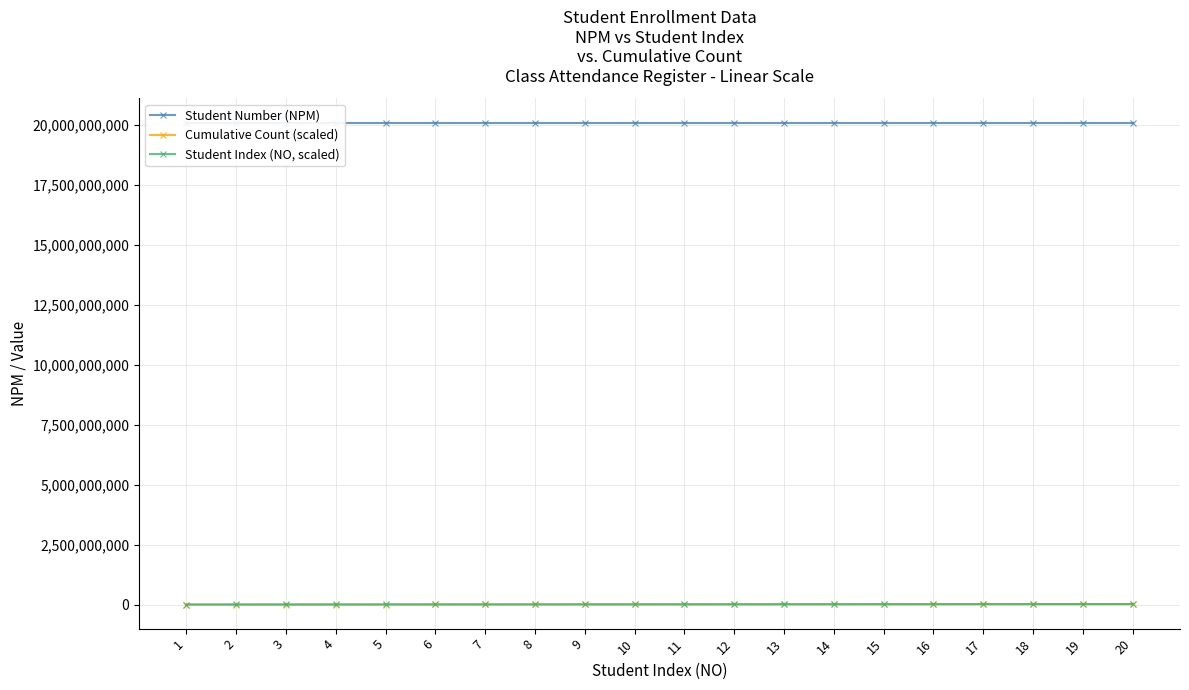

What is the average value of the Student Number (NPM) series?

20081010105